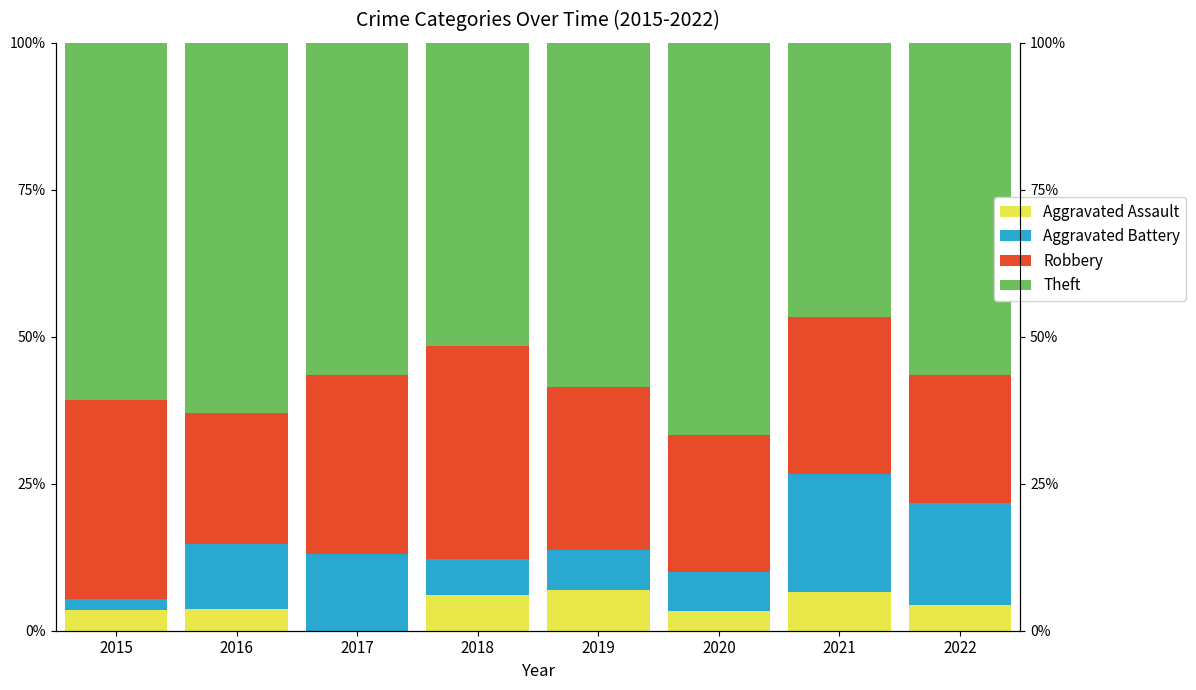

List the labels in order of Robbery value, largest first.

2018, 2015, 2017, 2019, 2021, 2020, 2016, 2022